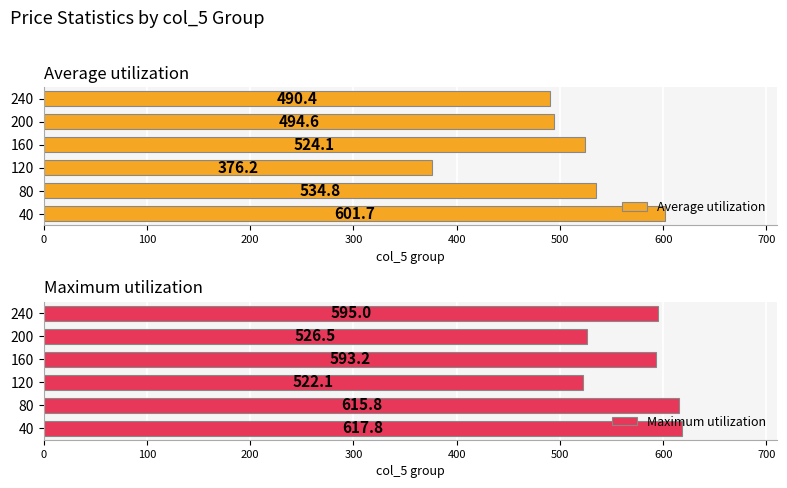

True or false: Average utilization has a value of 110.3 at 400.

False